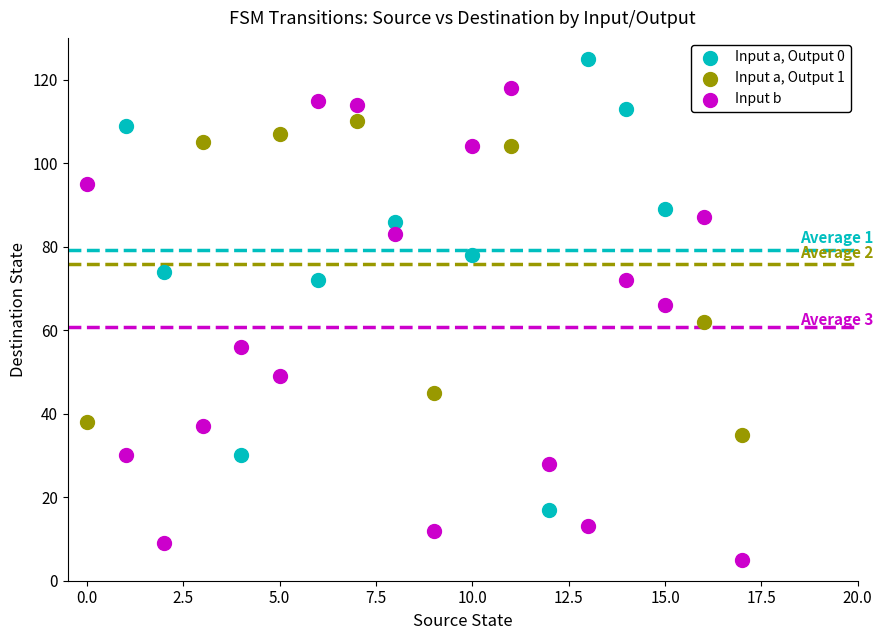

Which series has the largest Y range (max minus min)?

Input b